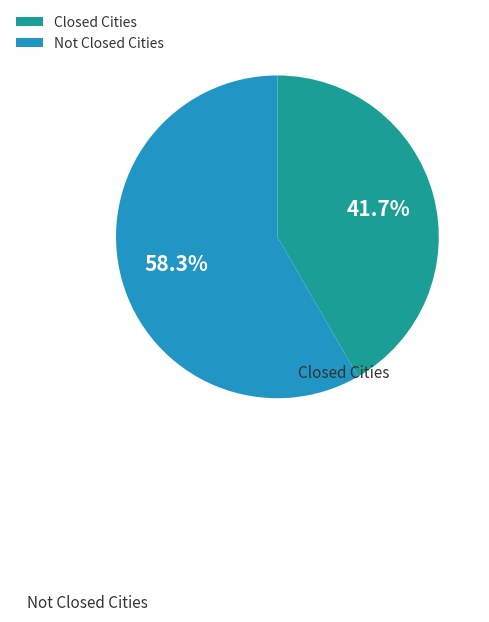

Count the number of slices in the pie.

2